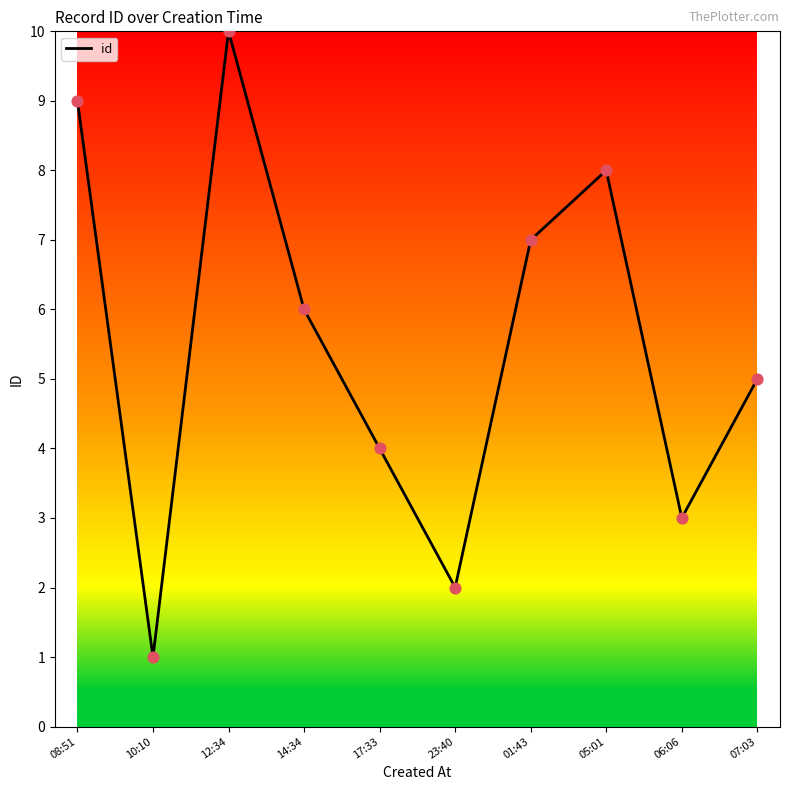

Between 05:01 and 12:34, which is larger?

12:34